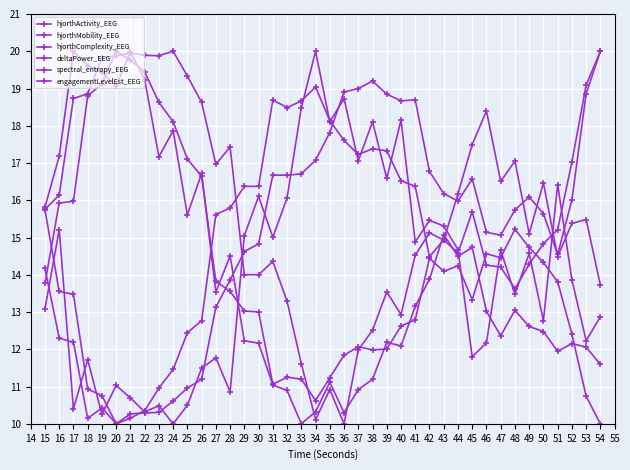

Read the engagementLevelEst_EEG value at 30.

12.2